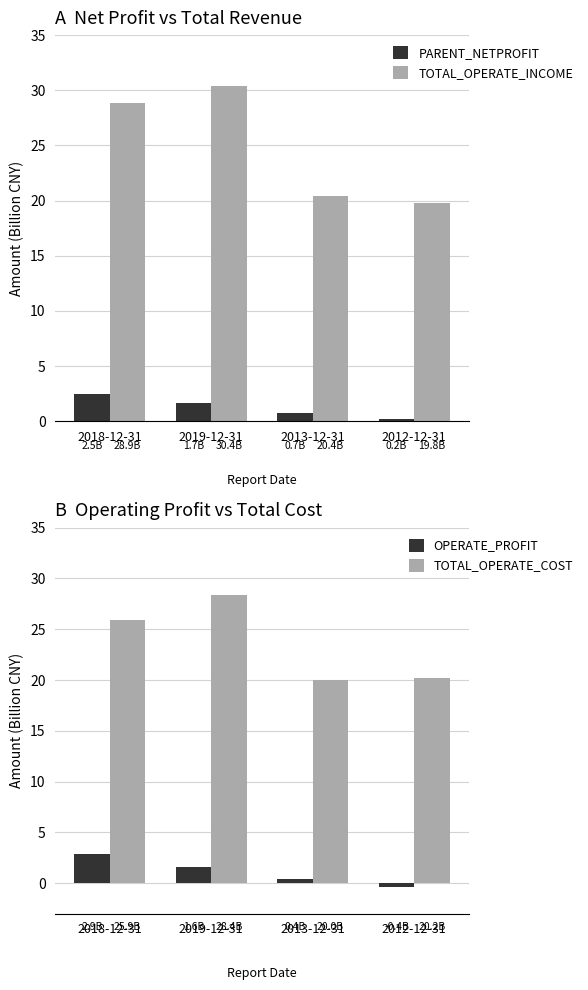

How many data points does each series have?

4